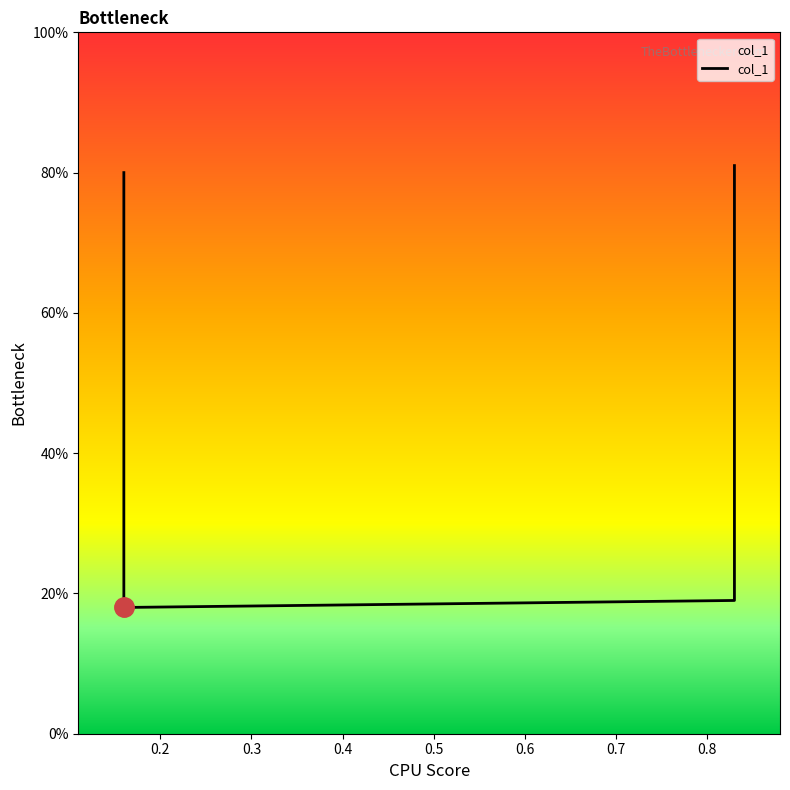

What is the value of the 2nd point from the left?

0.8